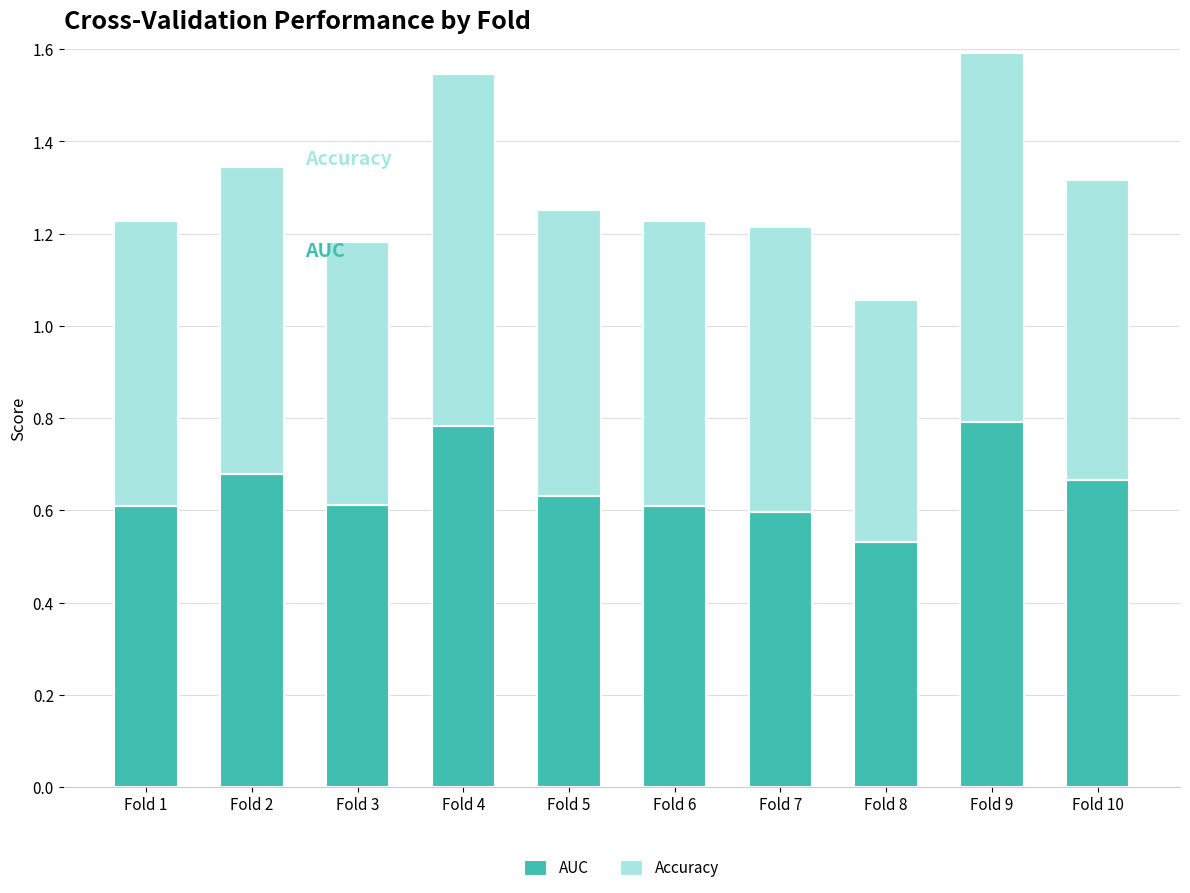

At which label does AUC reach its minimum?

Fold 8